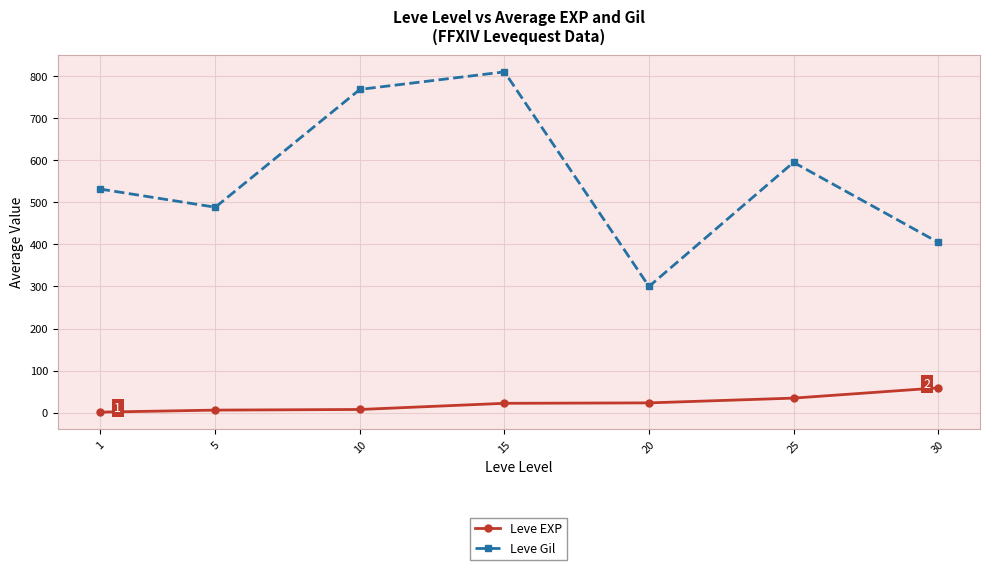

True or false: Leve EXP and Leve Gil intersect in this chart.

False